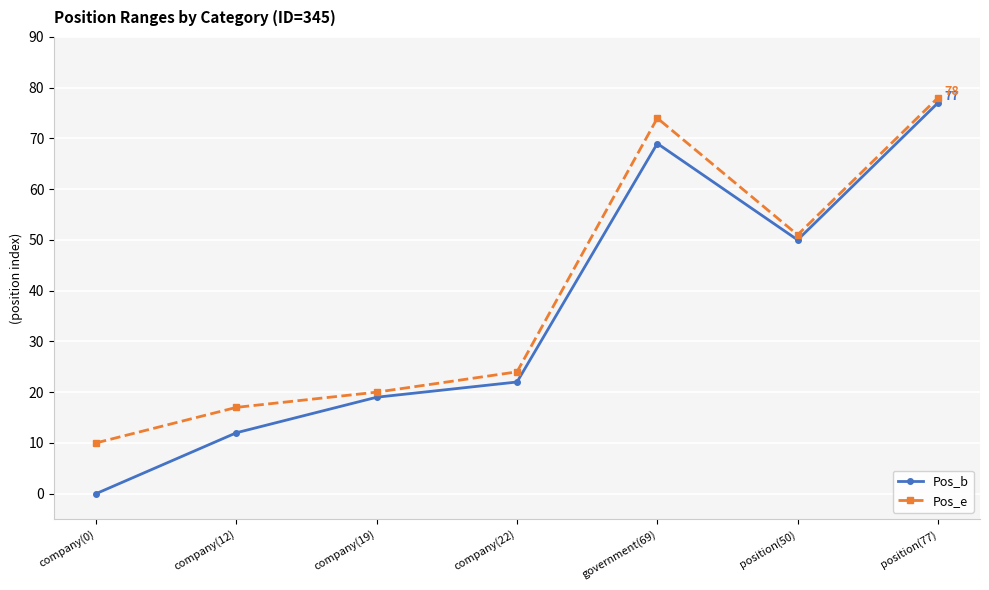

Which series has the largest range (max minus min)?

Pos_b